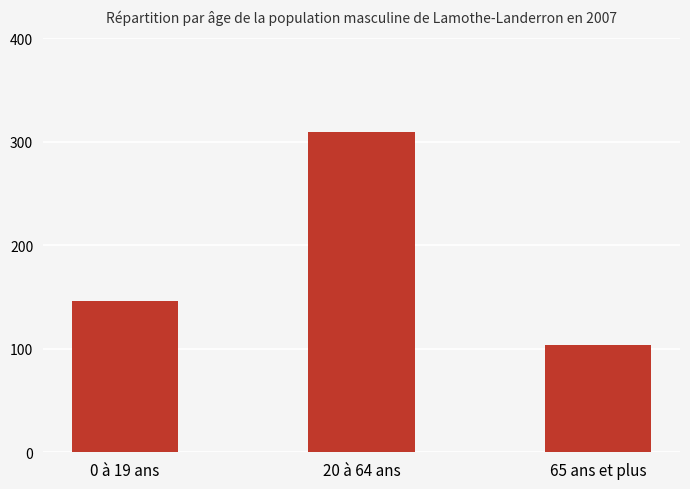

What is the average value?

186